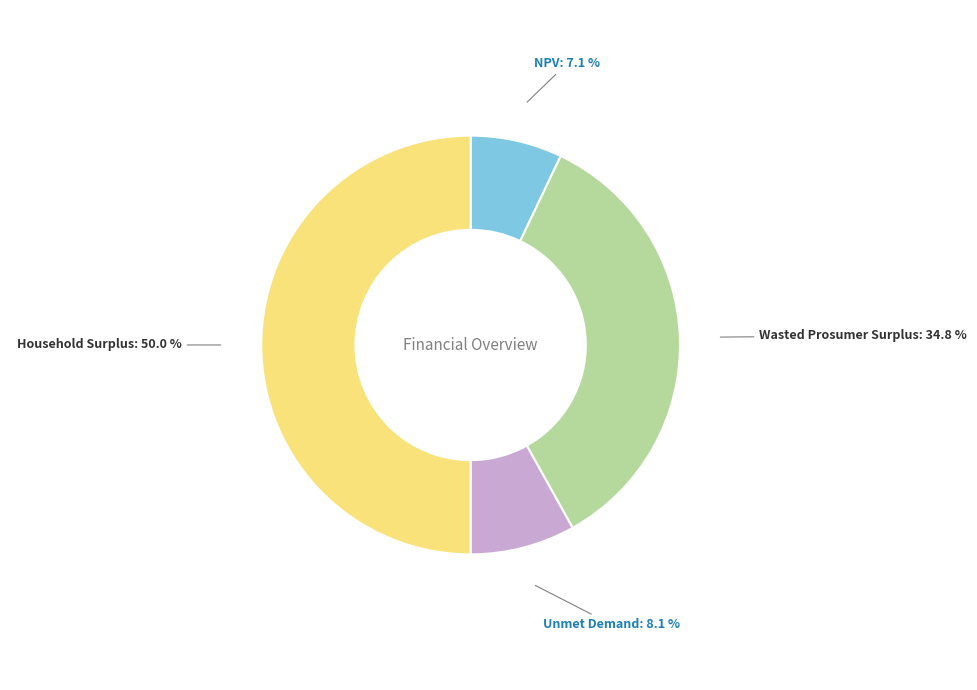

To the nearest percent, what is the combined percentage of Household Surplus and NPV?

57%